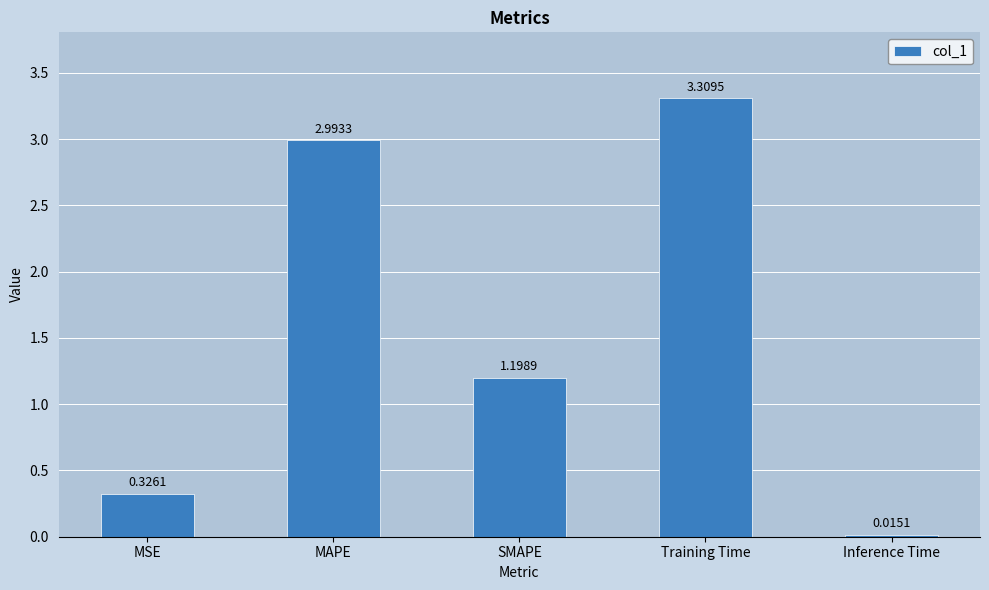

What is the change in value from MAPE to Training Time?

+0.3